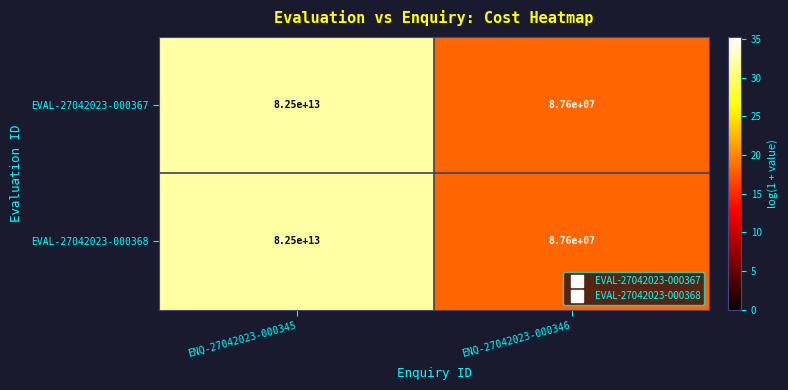

List the labels in order of EVAL-27042023-000367 value, largest first.

ENQ-27042023-000345, ENQ-27042023-000346